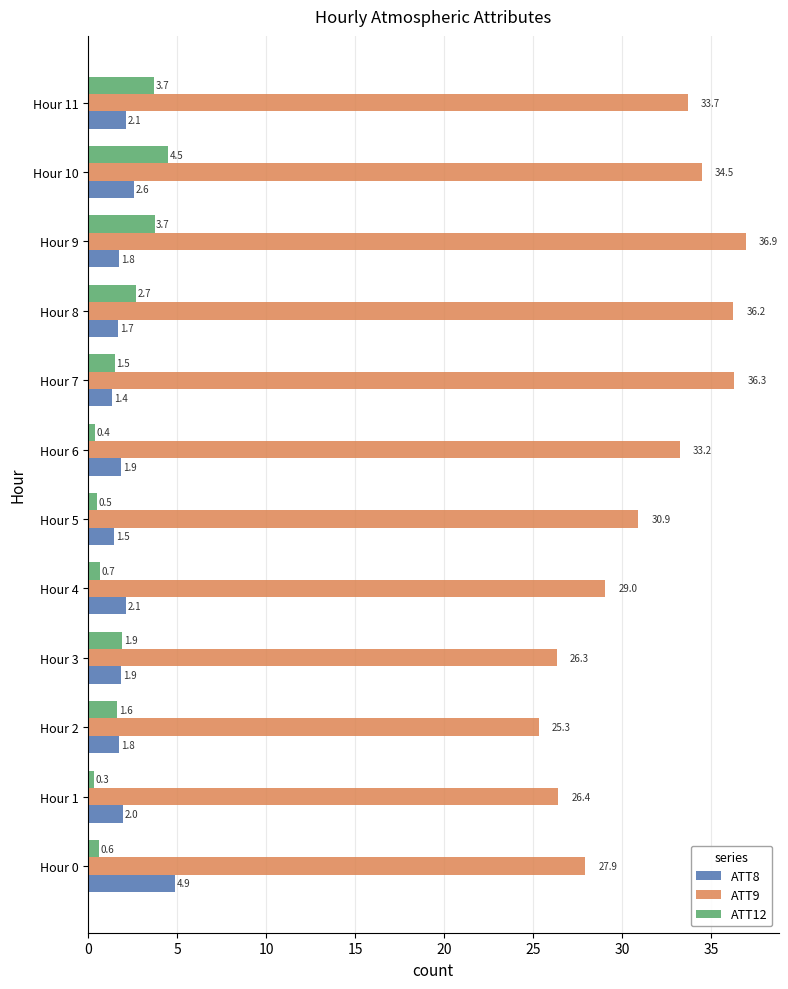

At which category does the chart reach its minimum across all series?

Hour 1